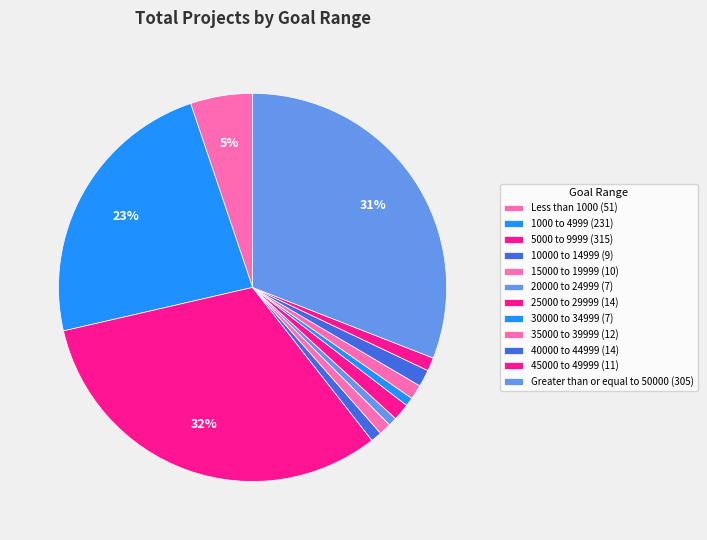

Which category has the smallest portion of the pie?

20000 to 24999